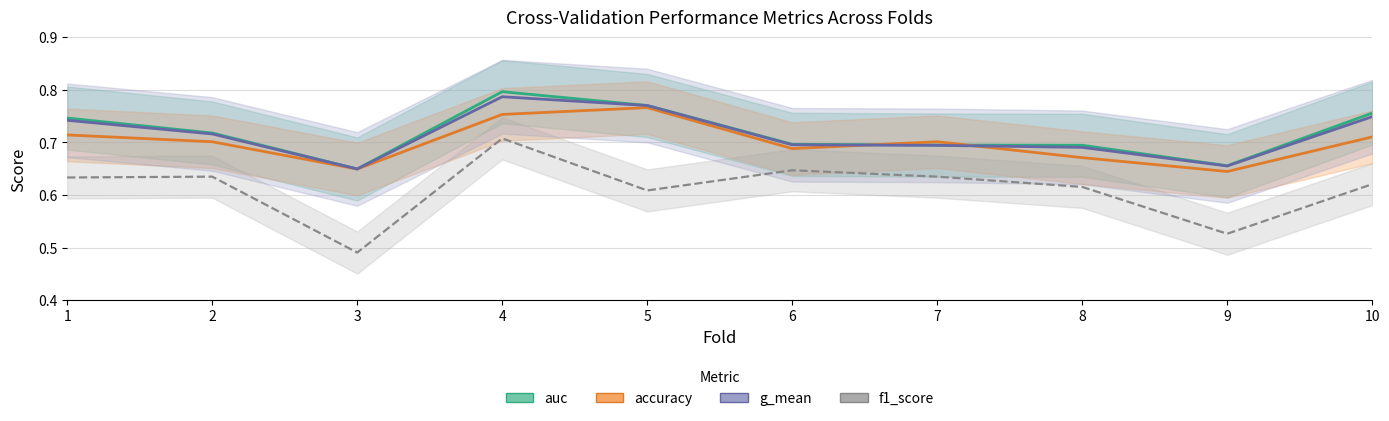

How many distinct data groups are displayed?

4